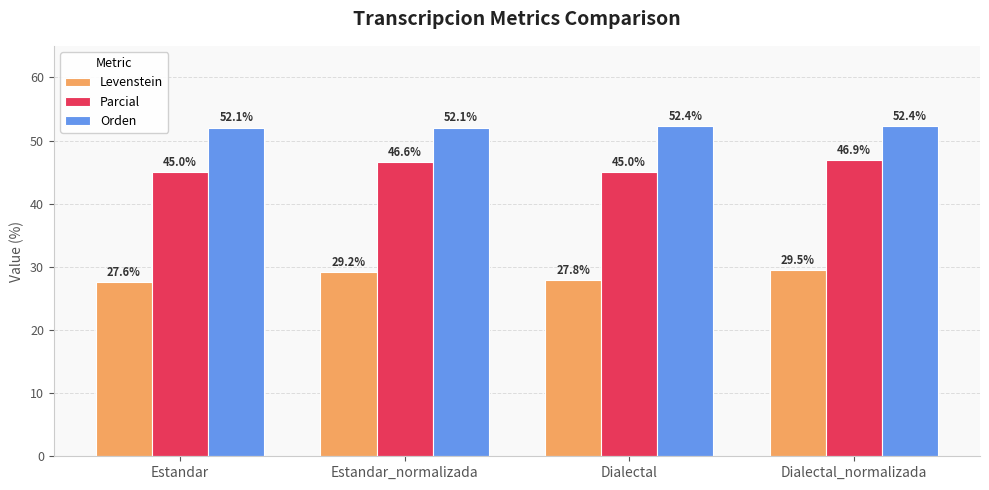

Does the chart contain any negative values?

No